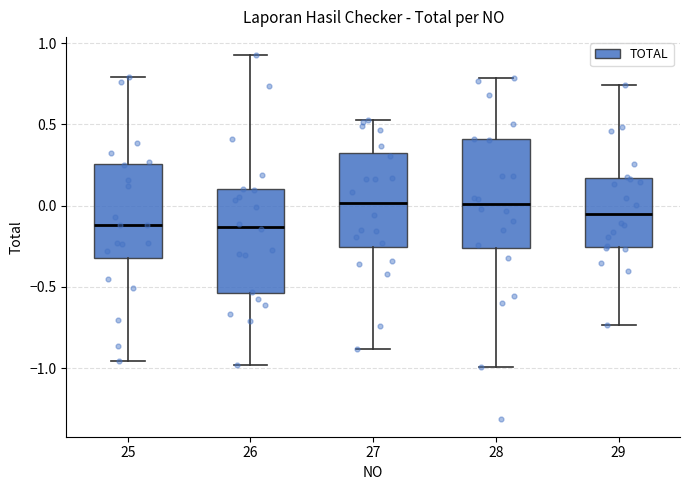

Reading left to right, read every box against the y-axis: the position of its median line, the range the box covers, and the ends of its whiskers. The values are not printed on the chart, so give them approximately, as read against the axis.

25: median -0.10, box -0.30 to 0.25, whiskers -0.95 to 0.80
26: median -0.15, box -0.55 to 0.10, whiskers -1.00 to 0.95
27: median 0.00, box -0.25 to 0.30, whiskers -0.90 to 0.55
28: median 0.00, box -0.25 to 0.40, whiskers -1.00 to 0.80
29: median -0.05, box -0.25 to 0.15, whiskers -0.75 to 0.75